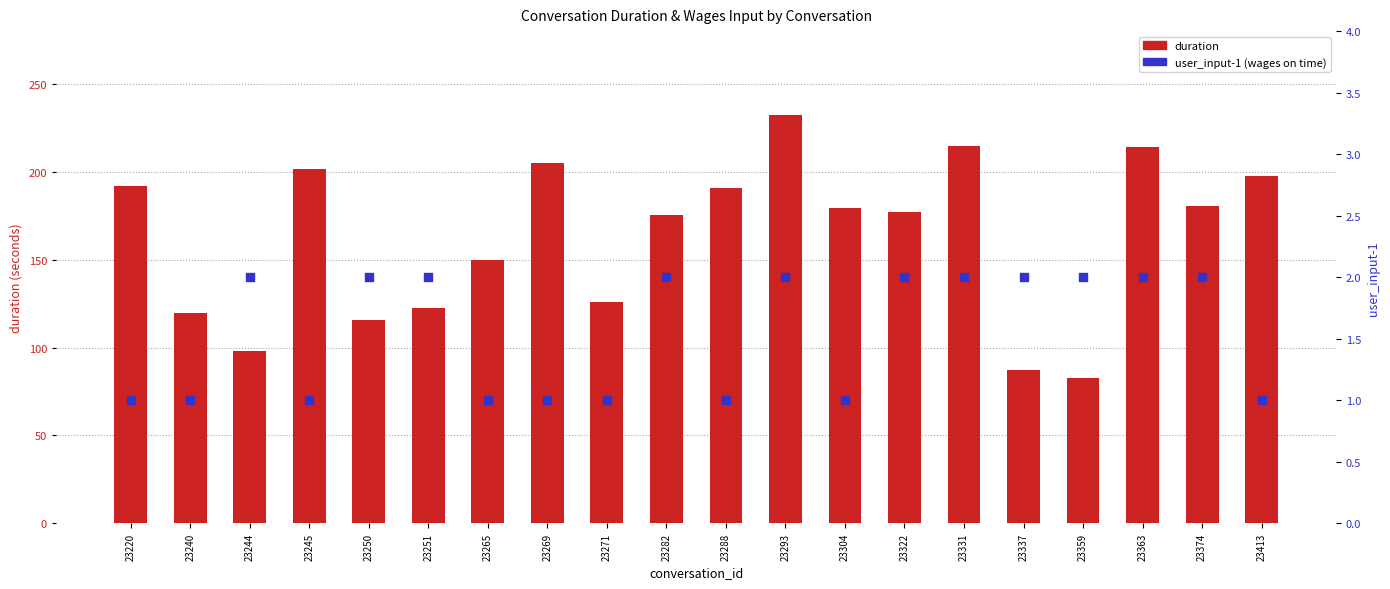

What is the total value across all series at 23337?

89.0